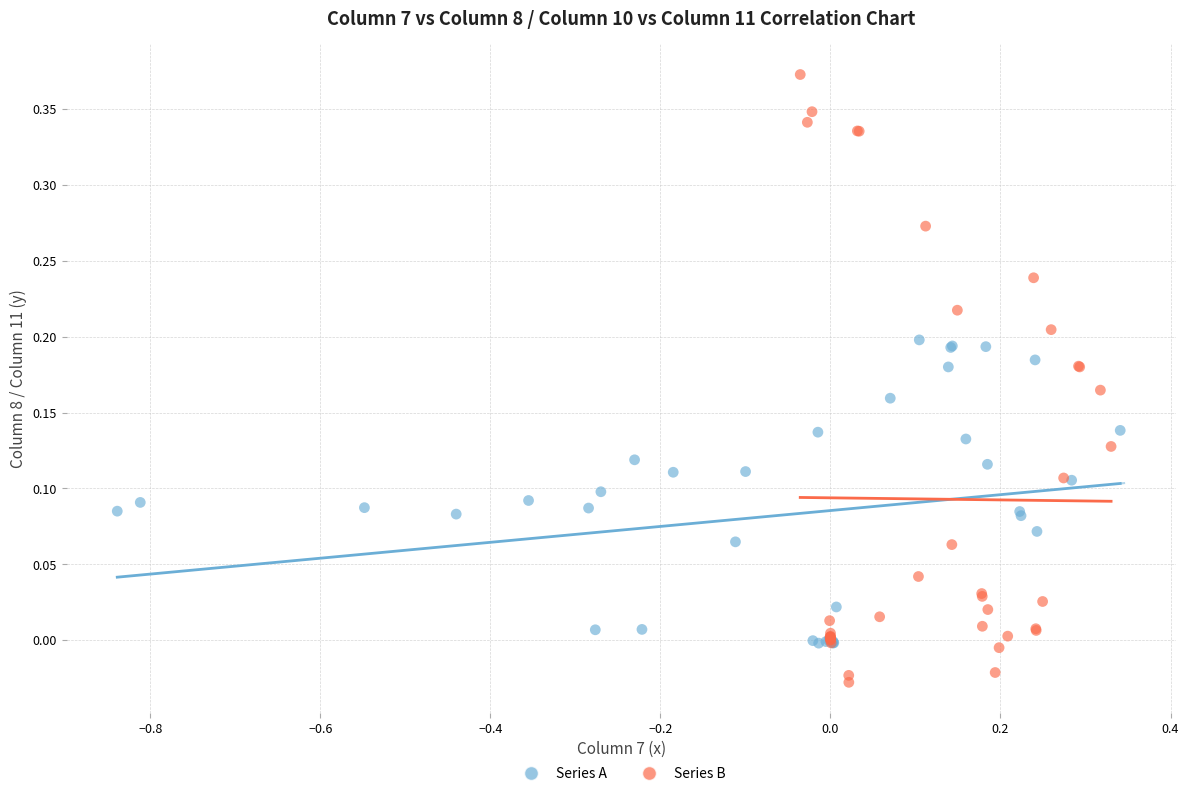

Which series contains the lowest Y value?

Series B